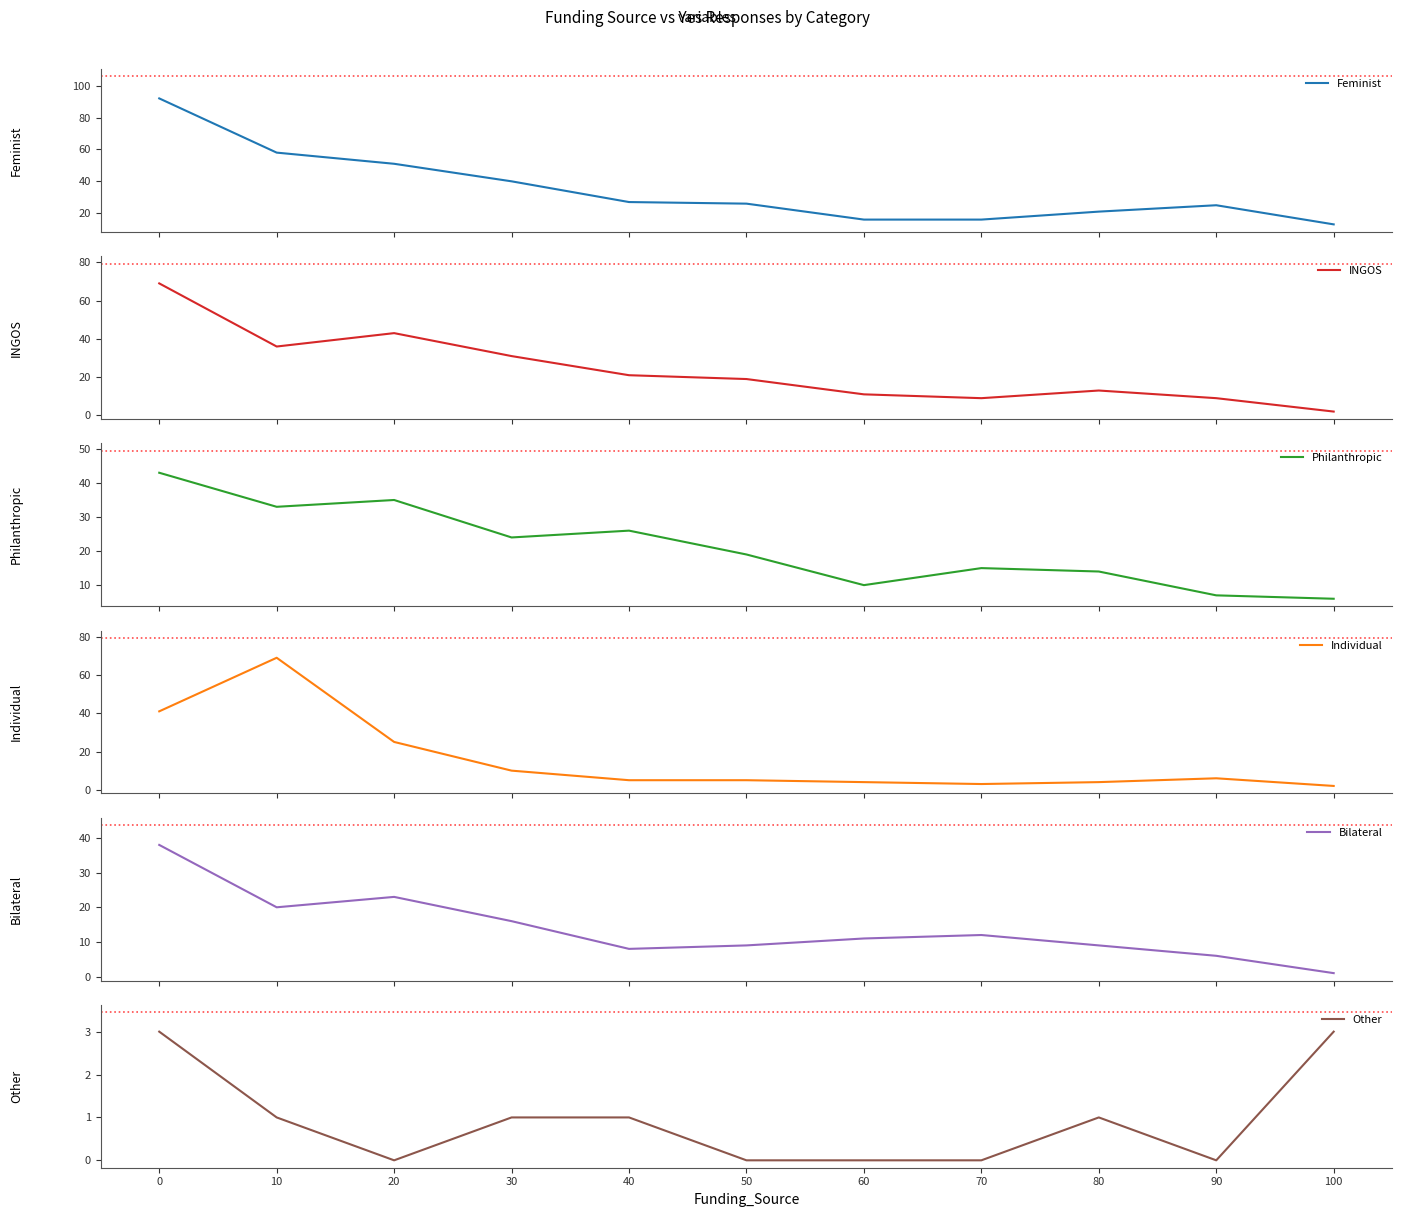

What is the difference between the Feminist values at 80 and 50?

5